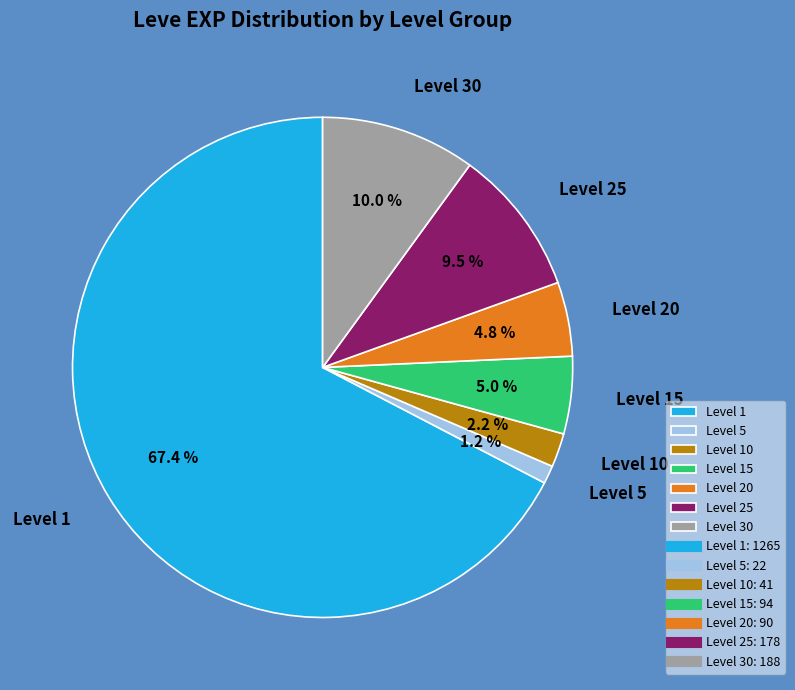

What is the smallest slice in the pie chart?

Level 5